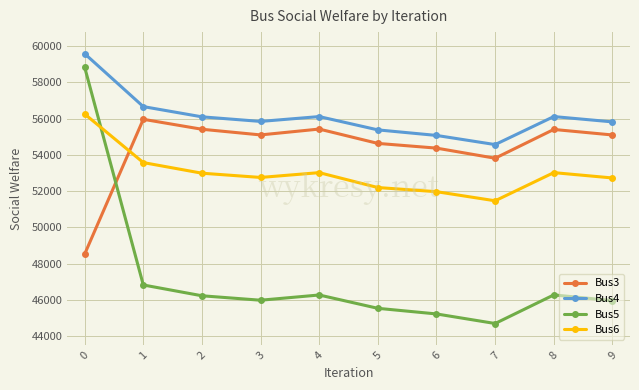

The Bus4 series shows 59589.2 at 0. True or false?

True